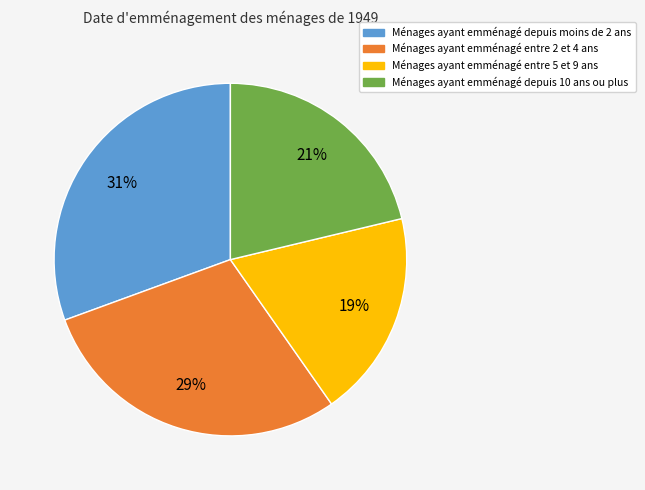

Is there a majority slice in this chart?

No